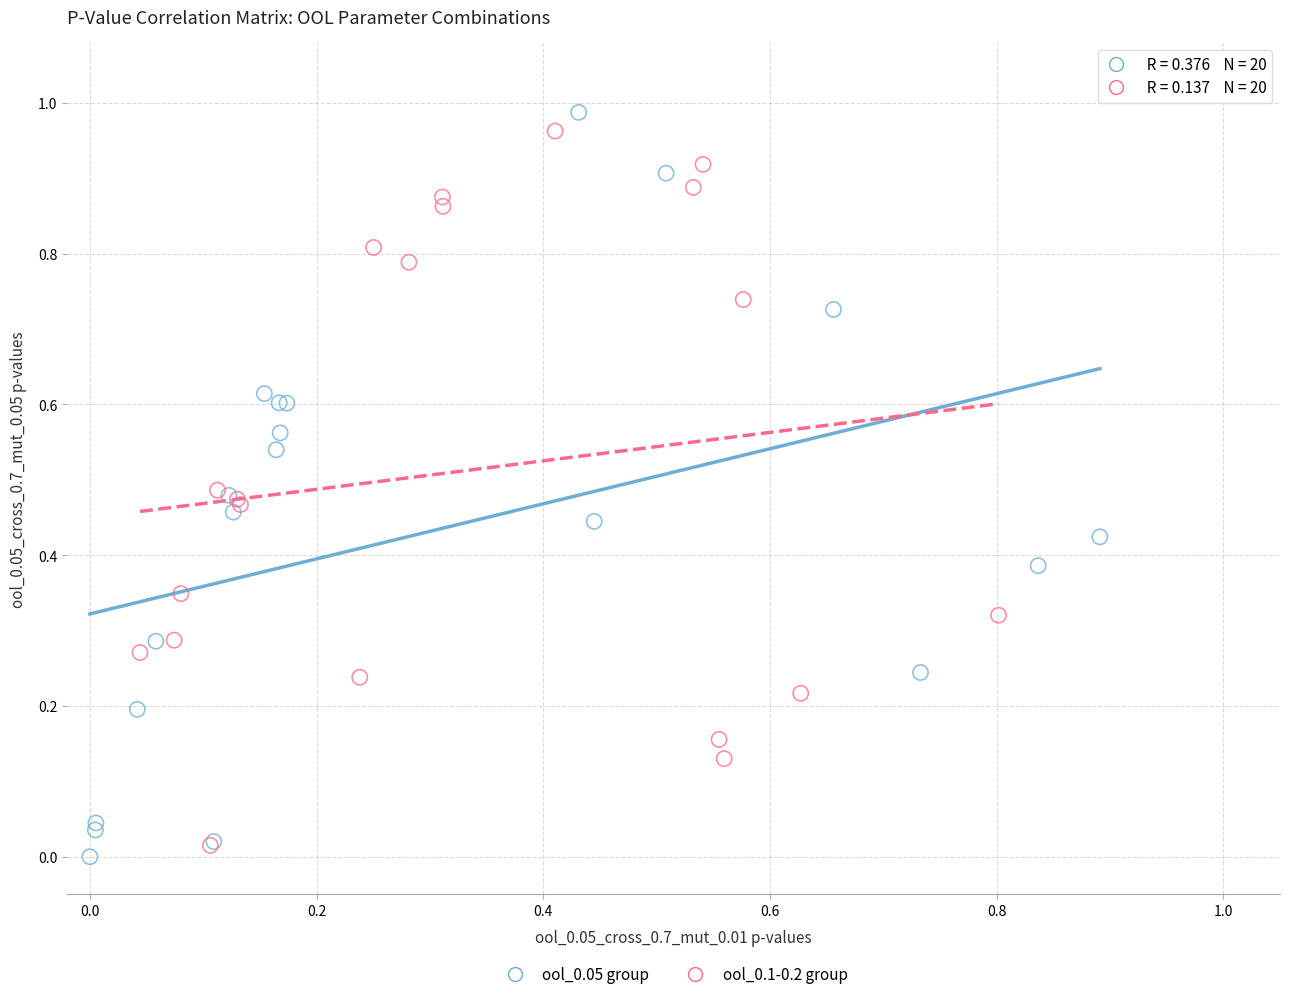

Which series reaches the minimum Y coordinate?

ool_0.05 group